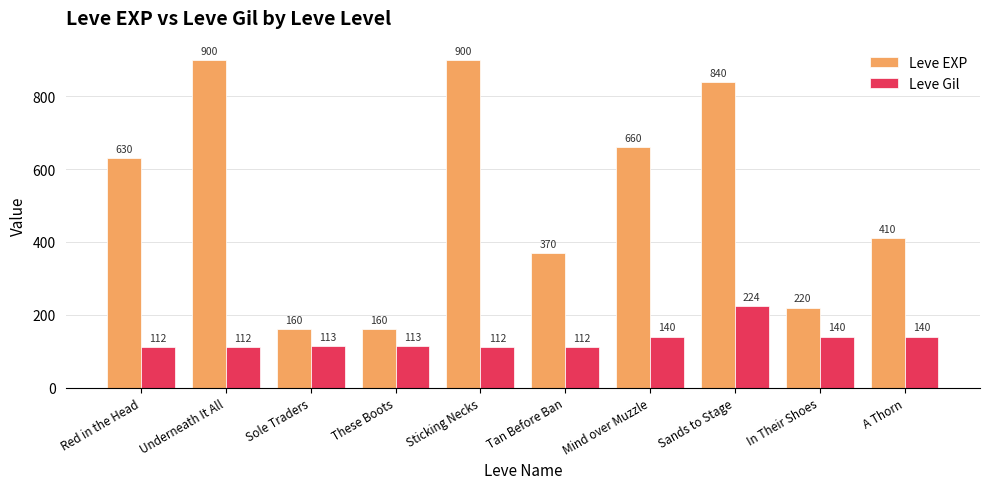

What value does the Leve EXP series have at Sole Traders, to the nearest 50?

150